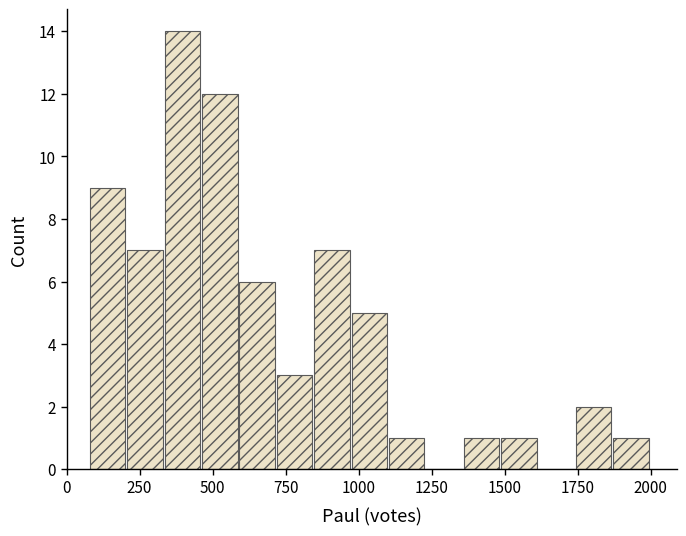

Read against the x-axis, roughly where is the centre of the tallest bar?

400